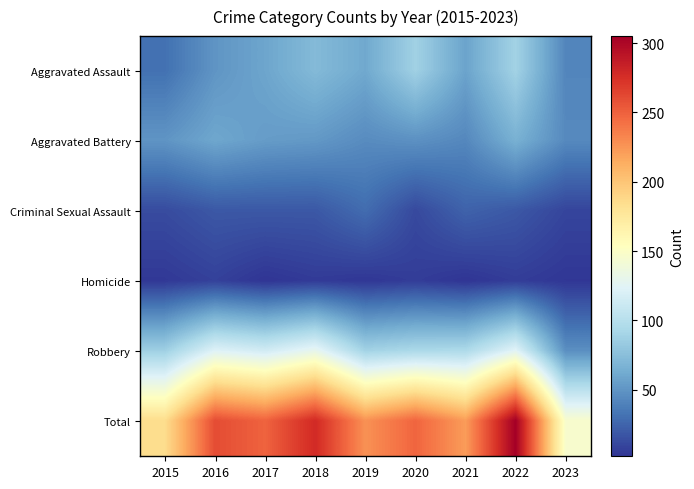

Which category has the highest value across all series?

2022